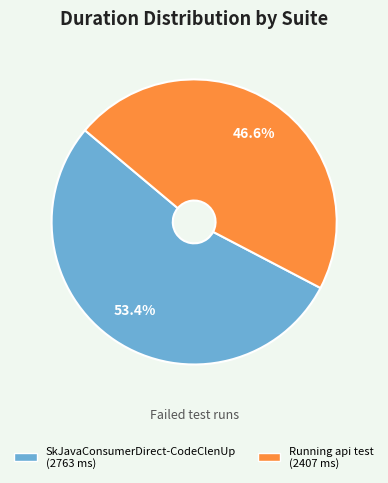

How many slices are in this pie chart?

2